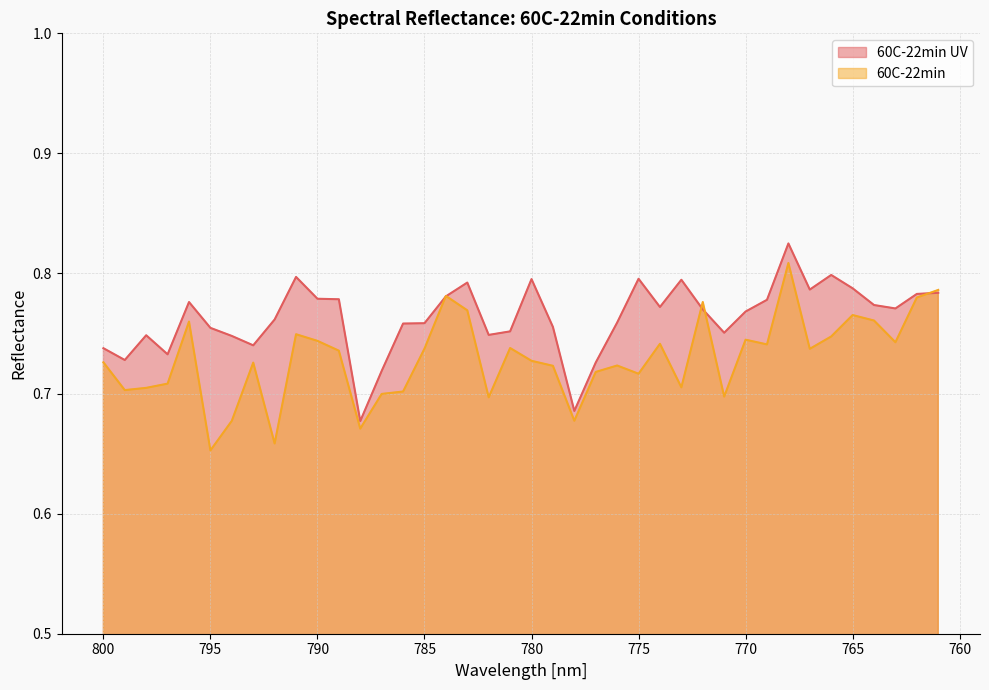

True or false: 60C-22min UV has a value of 0.7 at 798.

True